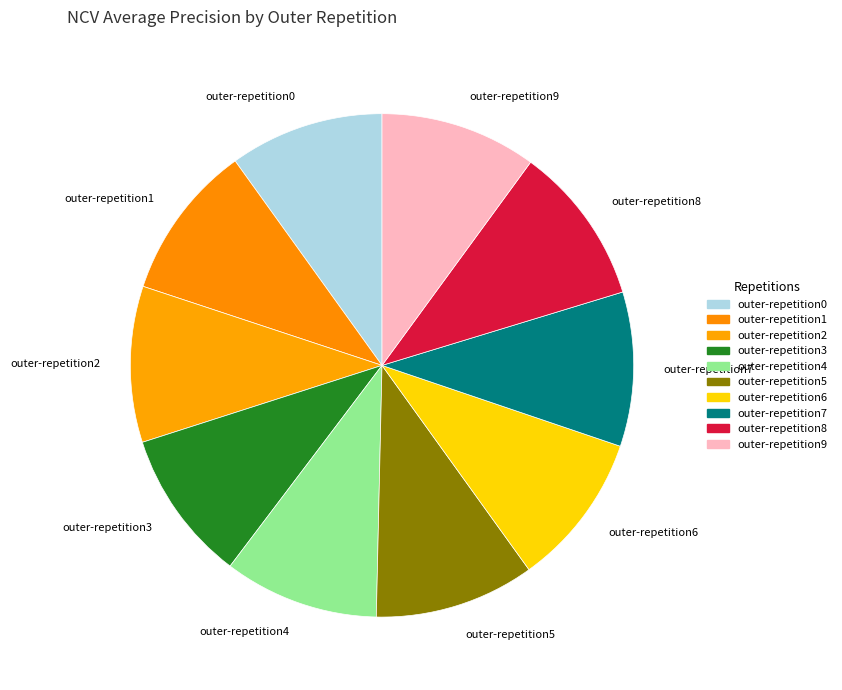

Is the sum of outer-repetition2 and outer-repetition1 greater than half?

No